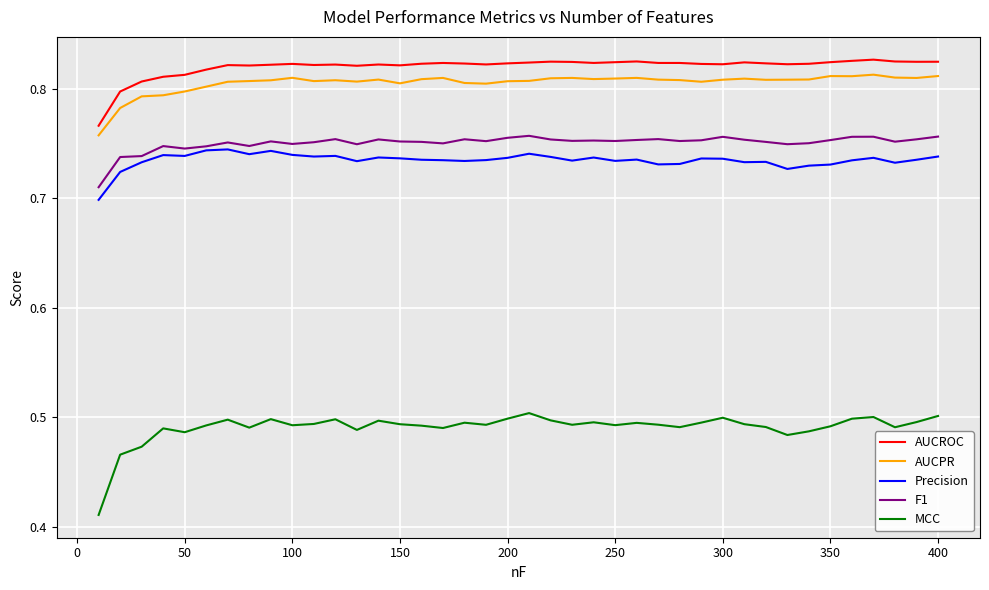

True or false: AUCPR and F1 intersect in this chart.

False